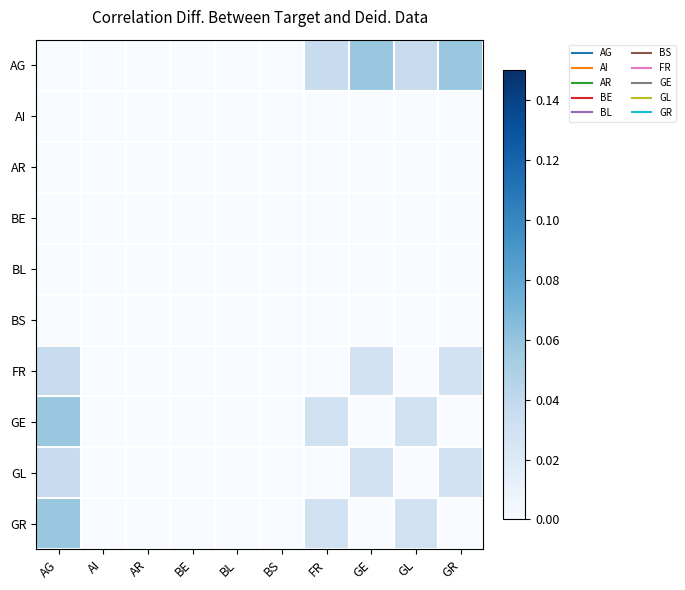

How many series are shown in this chart?

10